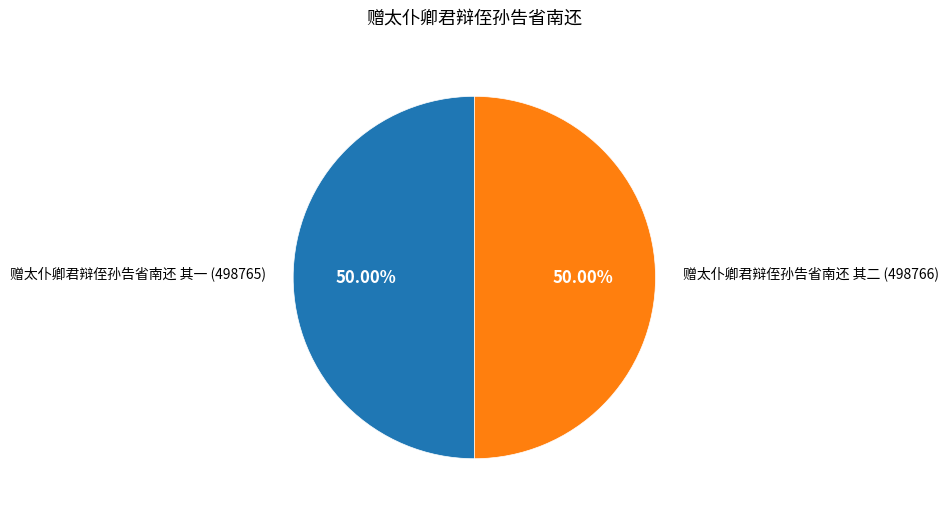

What is the ratio of the value at 赠太仆卿君辩侄孙告省南还 其一 to the value at 赠太仆卿君辩侄孙告省南还 其二?

1.0